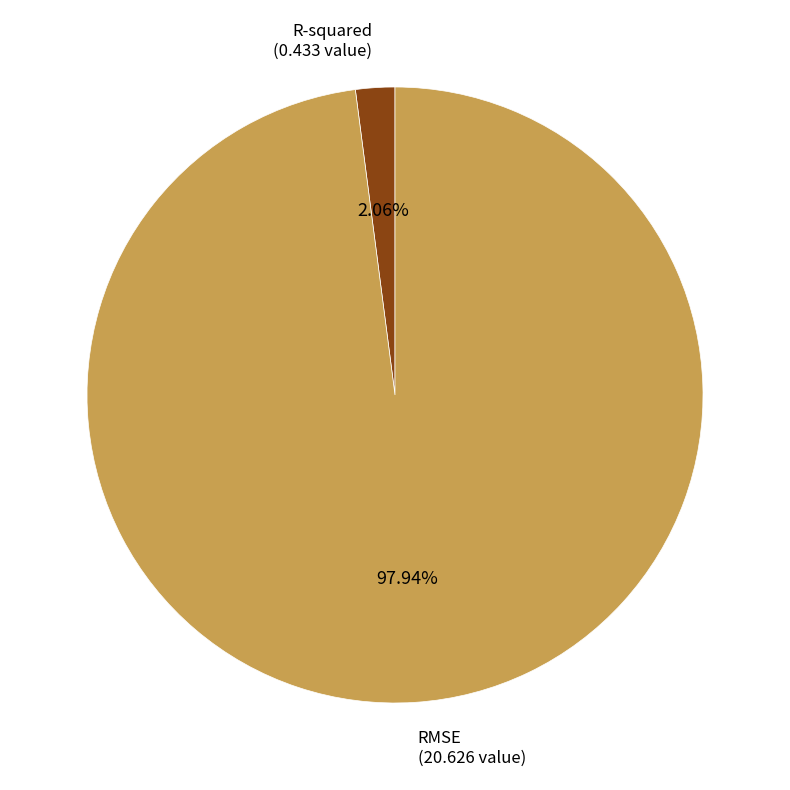

Is there any slice that represents more than half of the pie?

Yes